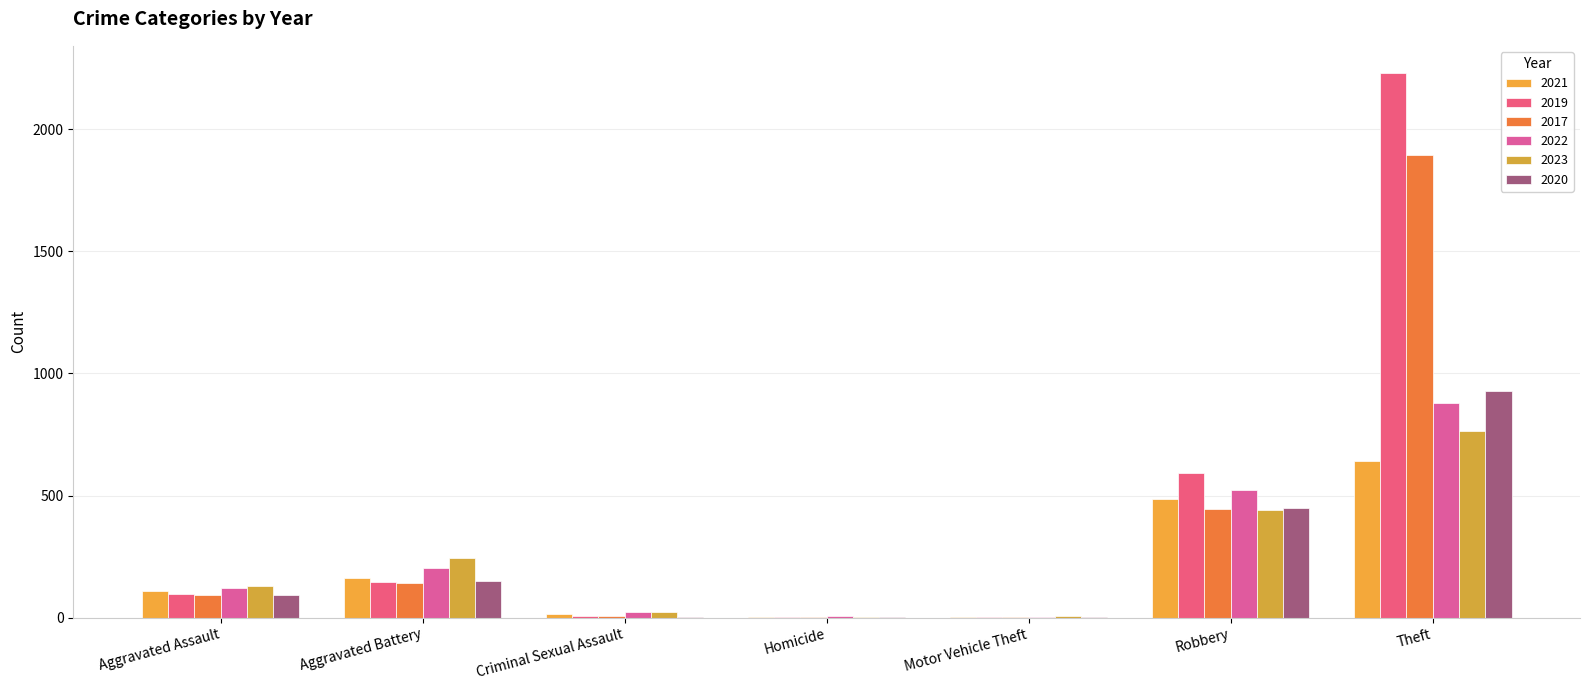

The value of 2020 at Motor Vehicle Theft is 5. True or false?

False